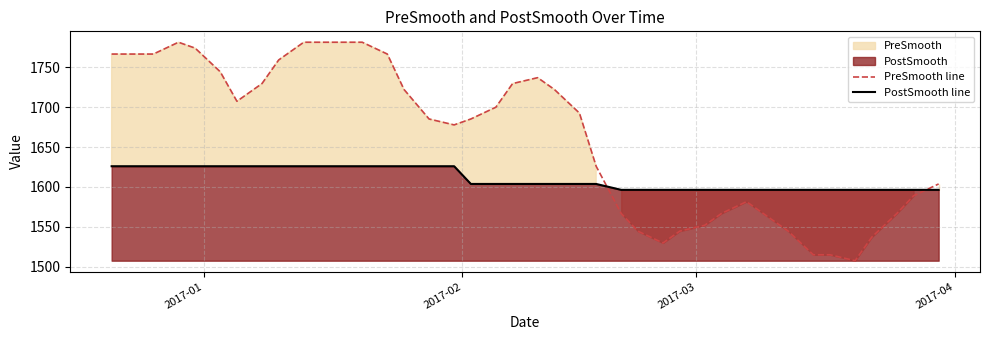

After their last crossing, which series has the higher values: PreSmooth line or PostSmooth line?

PreSmooth line